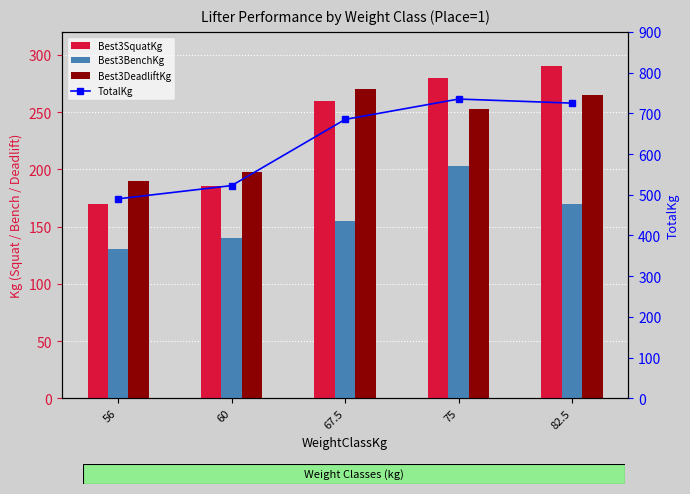

Is the value of Best3SquatKg at 75 greater than the value of TotalKg at 56?

No